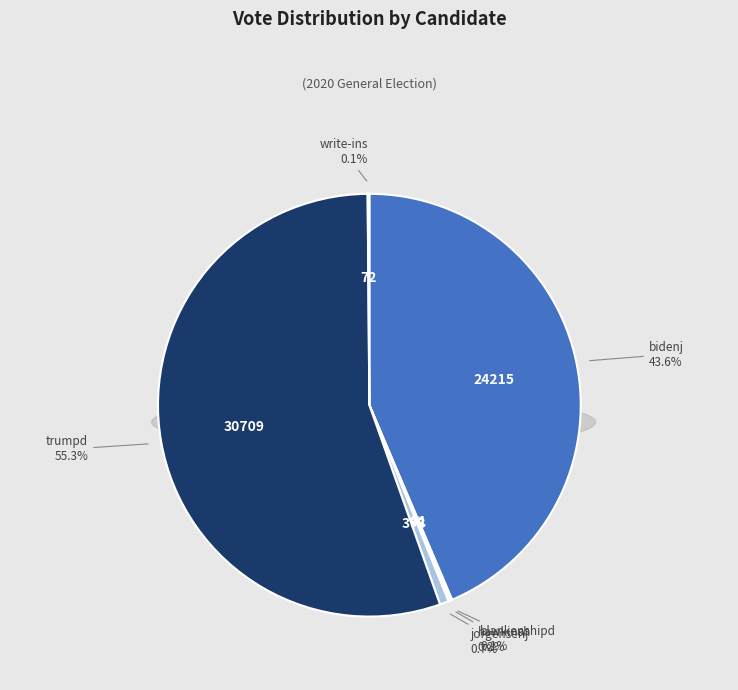

What is the change in value from bidenj to trumpd?

+6494